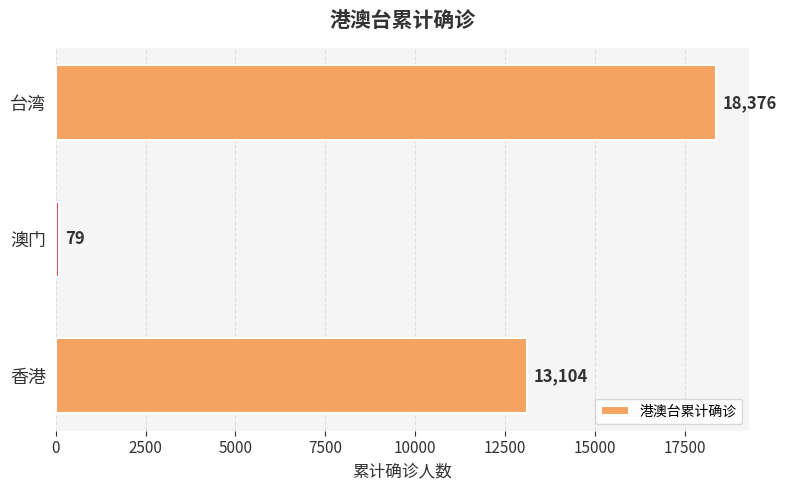

Count the values in the range 79 to 18376.

3